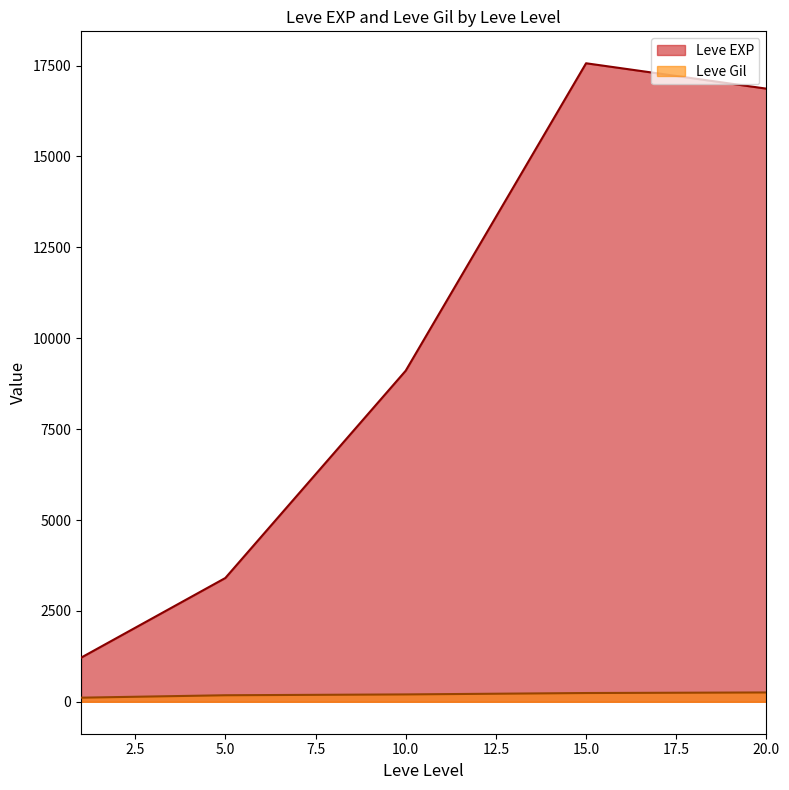

How many lines are shown in the chart?

2